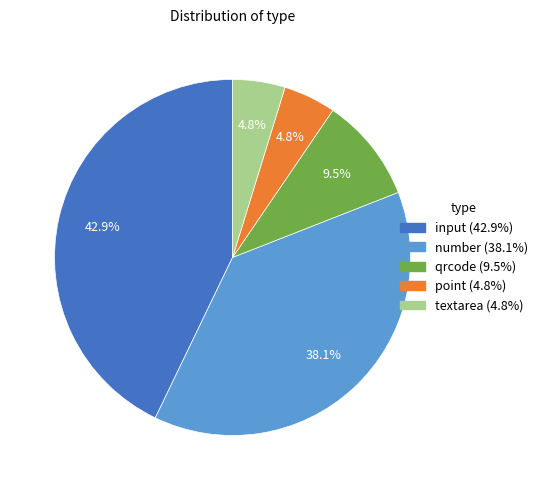

The textarea slice represents 5% of the pie. True or false?

True